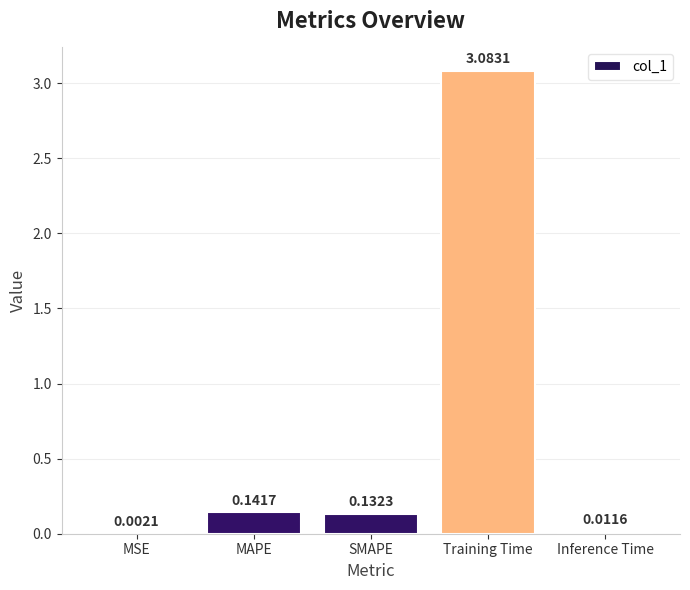

Where is the data nearest to the value 1?

MAPE